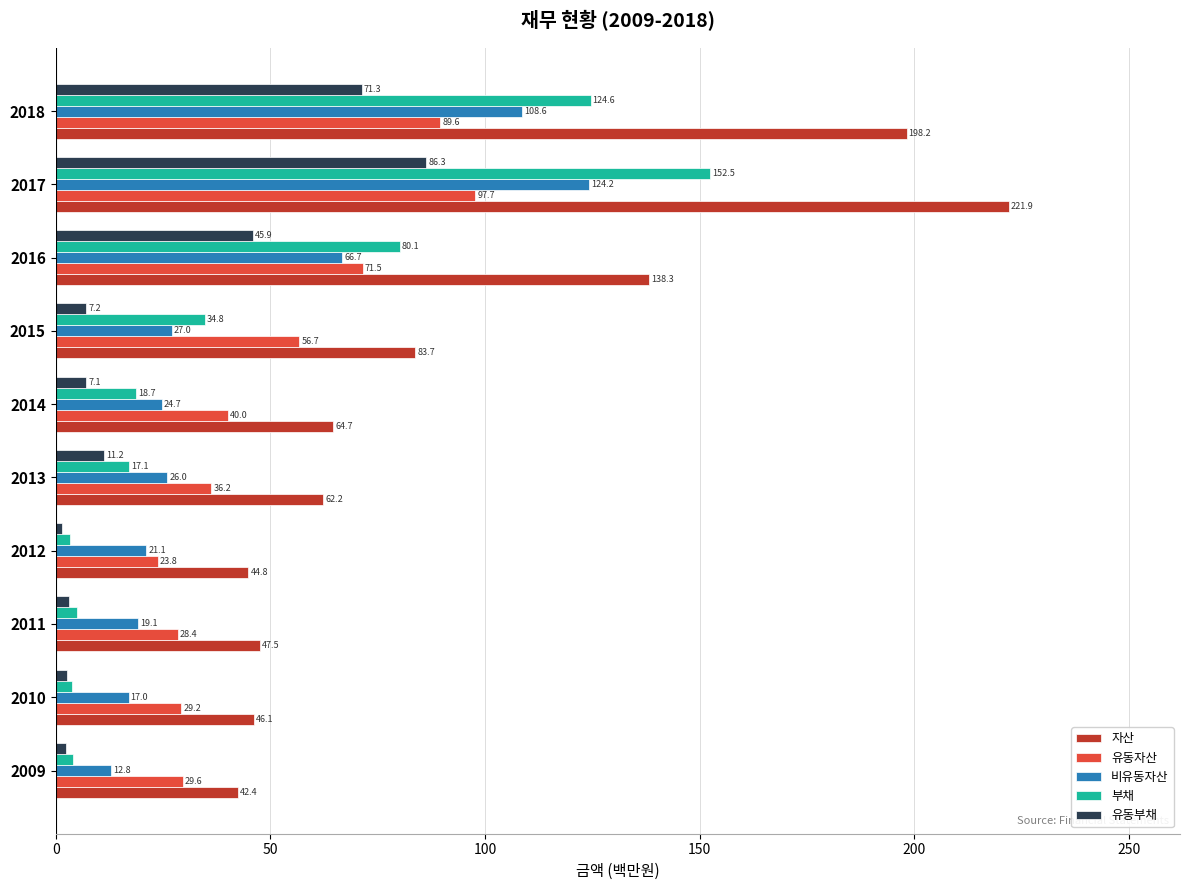

At which category does the chart reach its peak across all series?

2017